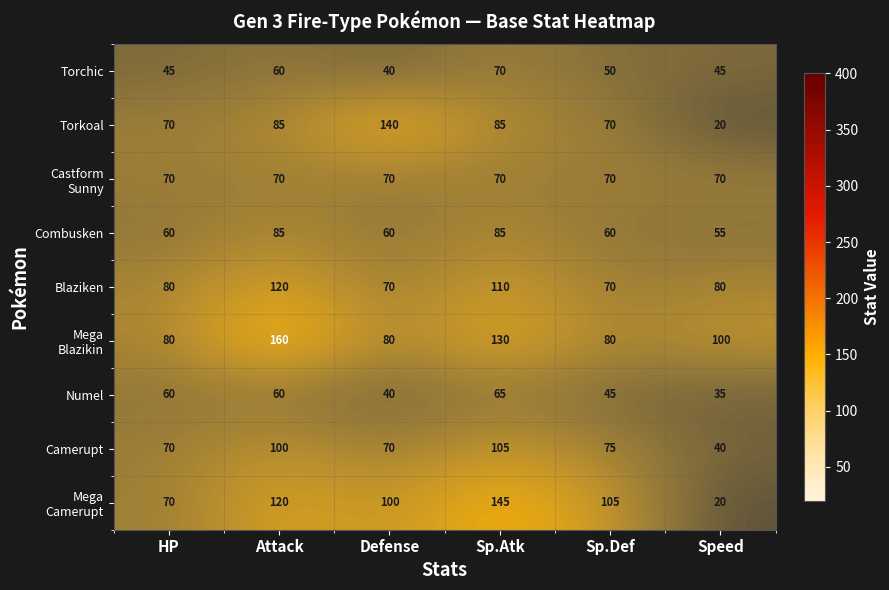

At which category is the sum across all series the highest?

Sp.Atk